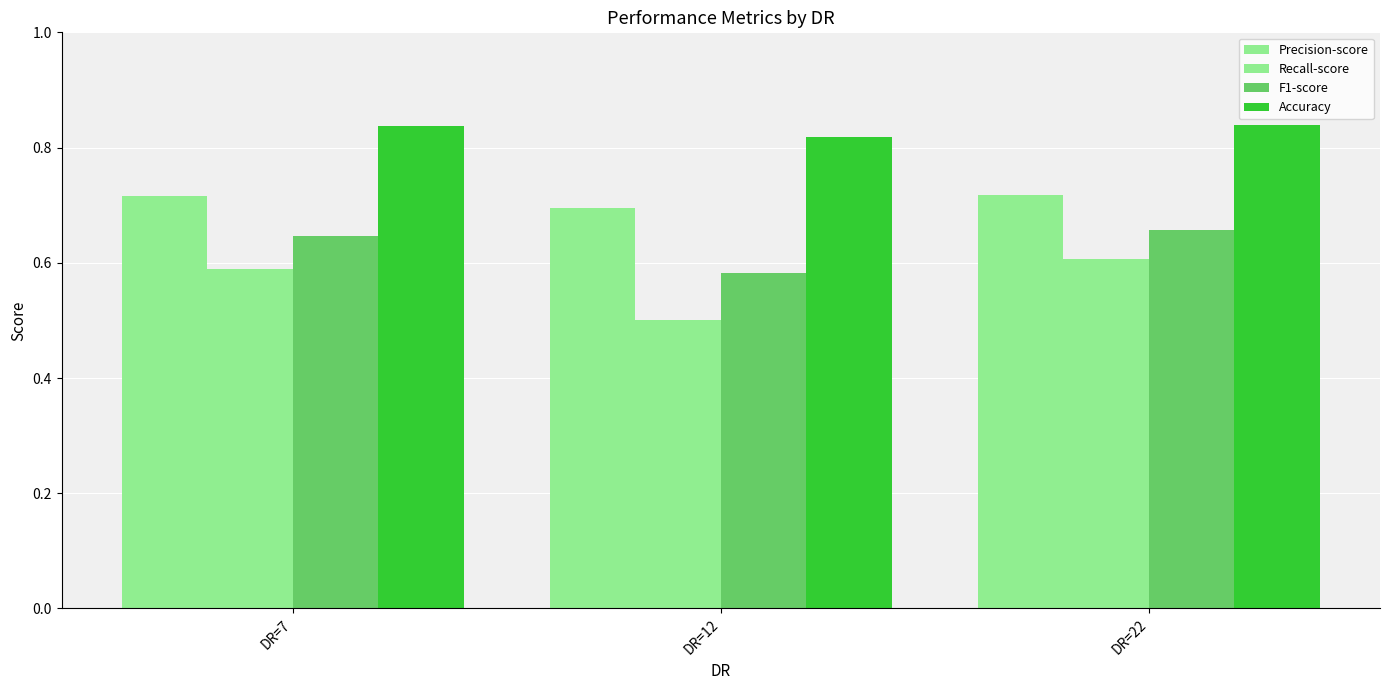

The Precision-score series shows 0.4 at DR=22. True or false?

False